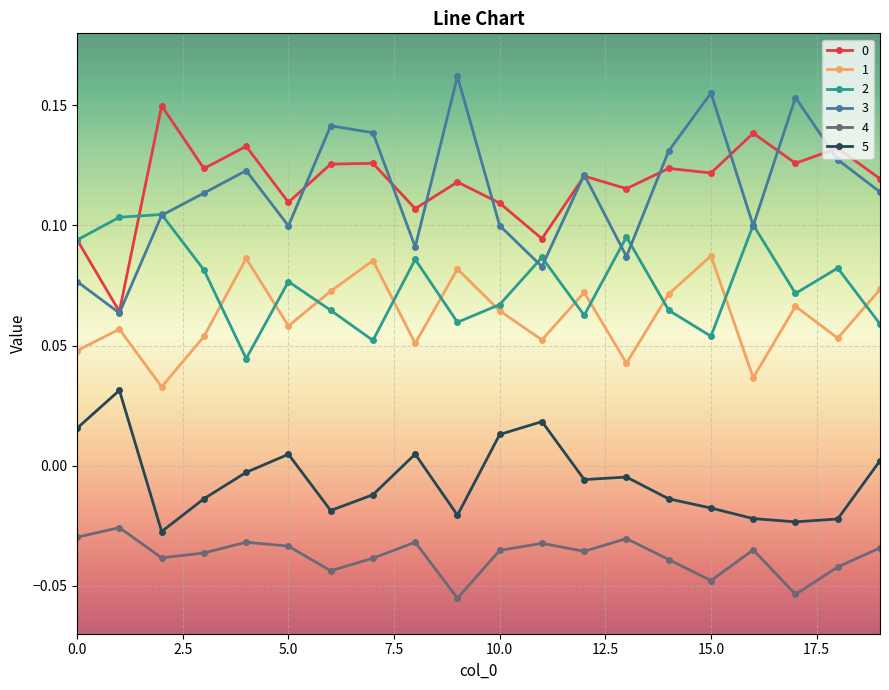

True or false: 2 and 5 cross at least once.

False